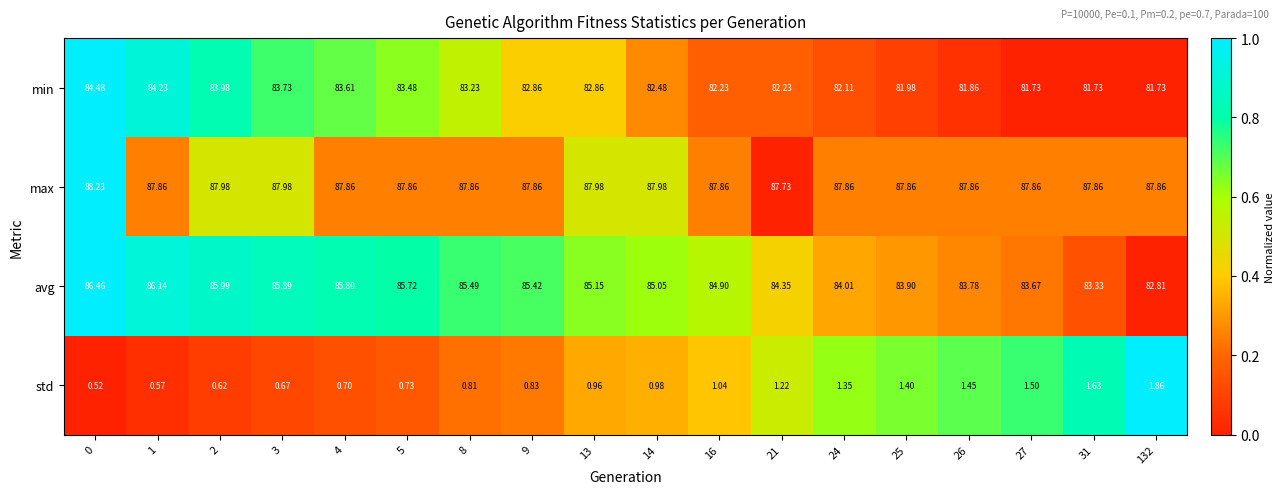

Which series has the widest spread of values?

avg